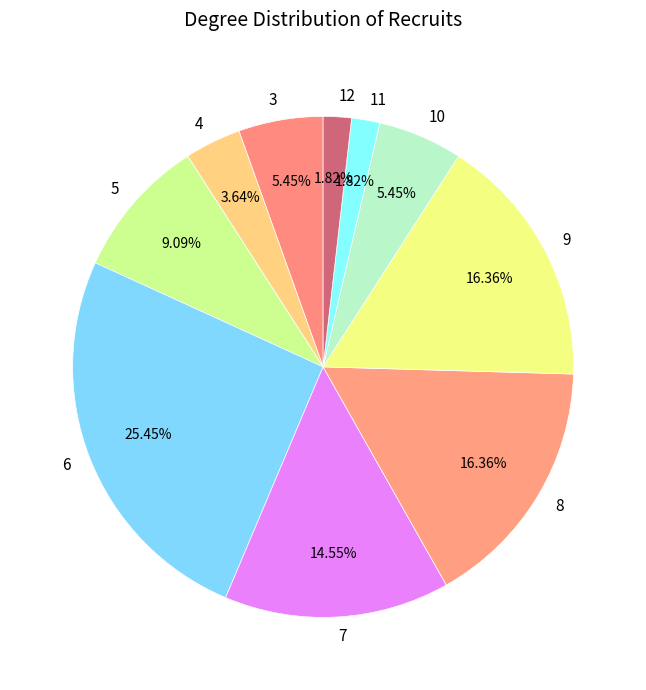

To the nearest percent, what is the difference between the largest and smallest slice percentages?

24%